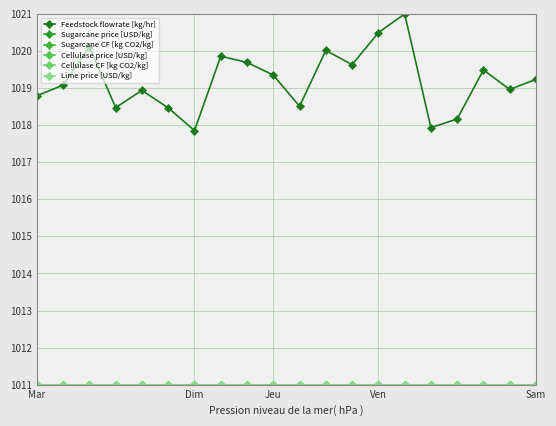

At how many categories does at least one series exceed 1012?

20